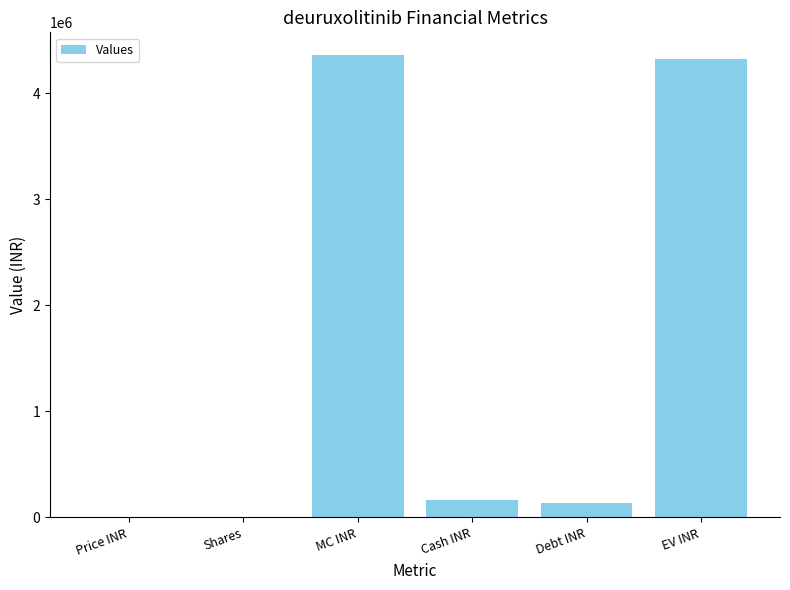

Where does the data first go above 166384?

MC INR